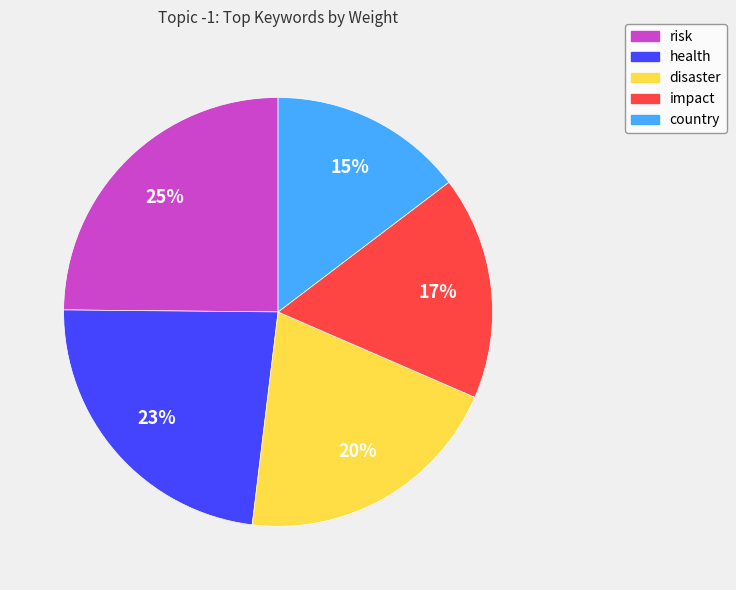

Between risk and country, which is larger?

risk